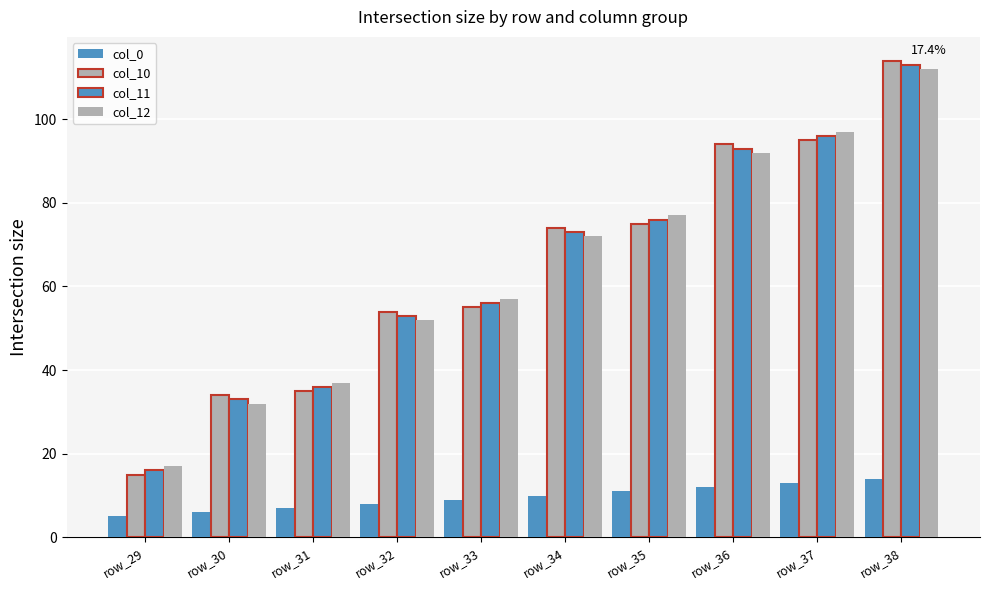

The value of col_11 at row_32 is 26.5. True or false?

False